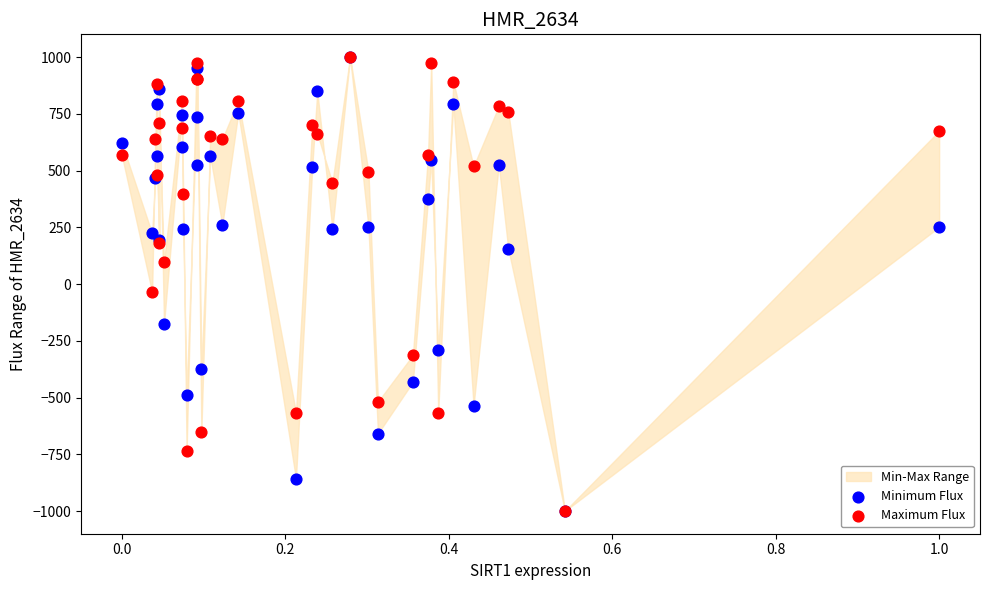

In the Minimum Flux series, what Y value is closest to 0?

156.4